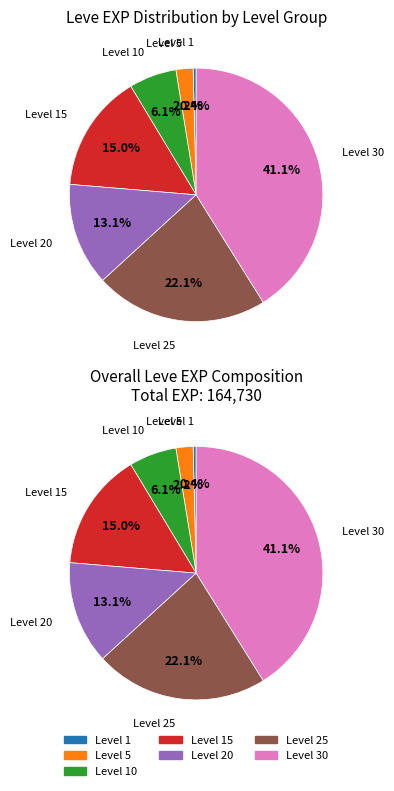

What is the smallest slice in the pie chart?

Level 1